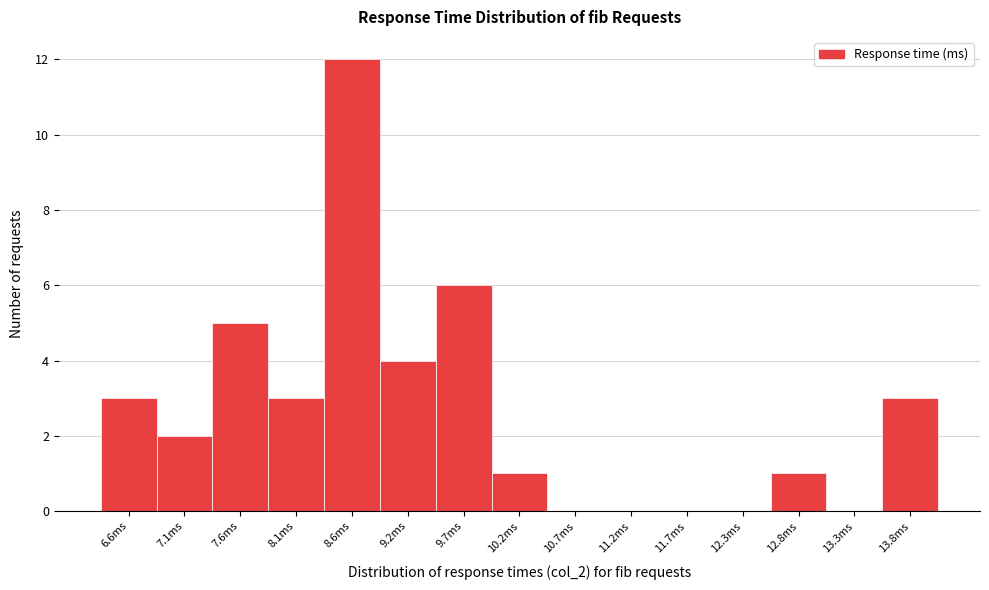

Reading left to right, transcribe all the data shown in this chart.

6.6ms=3	7.1ms=2	7.6ms=5	8.1ms=3	8.6ms=12	9.2ms=4	9.7ms=6	10.2ms=1	10.7ms=0	11.2ms=0	11.7ms=0	12.3ms=0	12.8ms=1	13.3ms=0	13.8ms=3